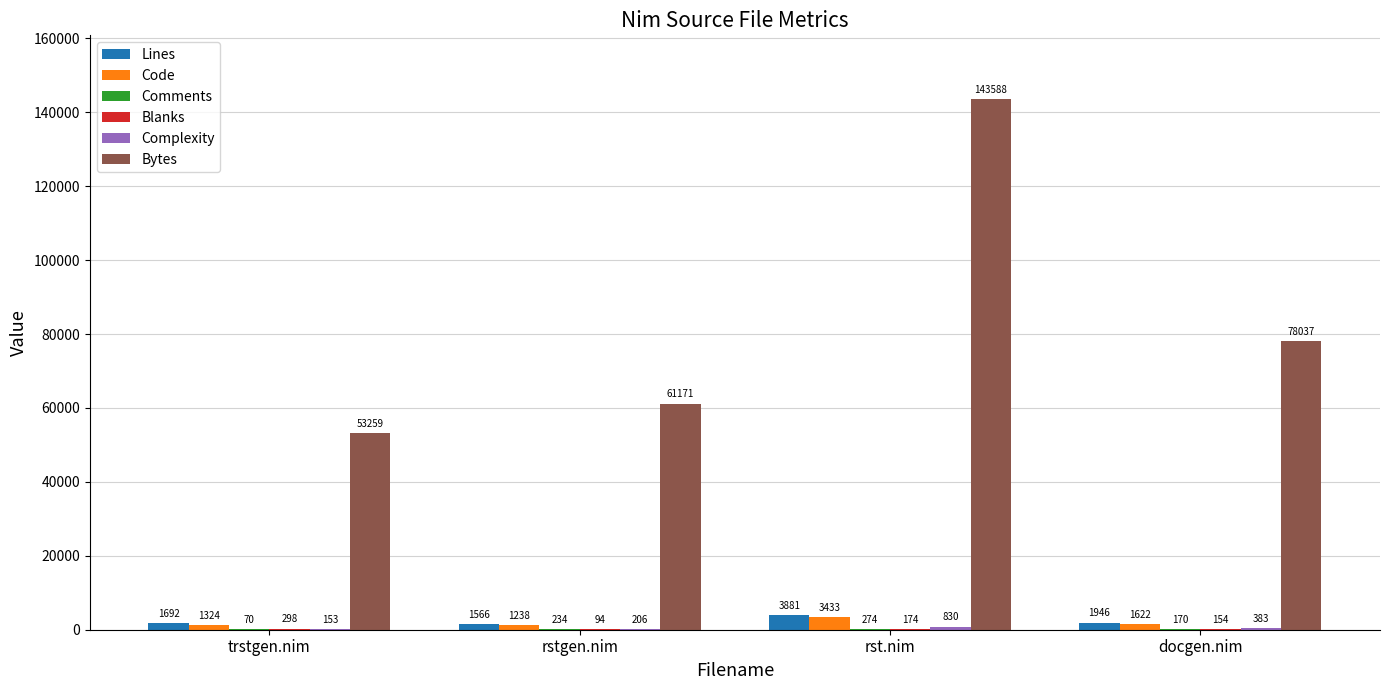

How many series are shown in this chart?

6